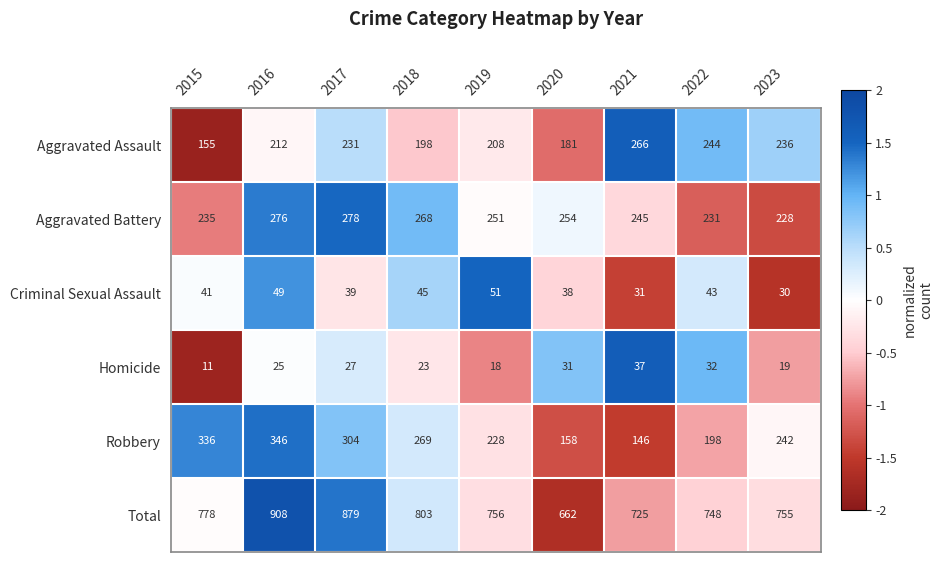

At which category does the chart reach its peak across all series?

2016